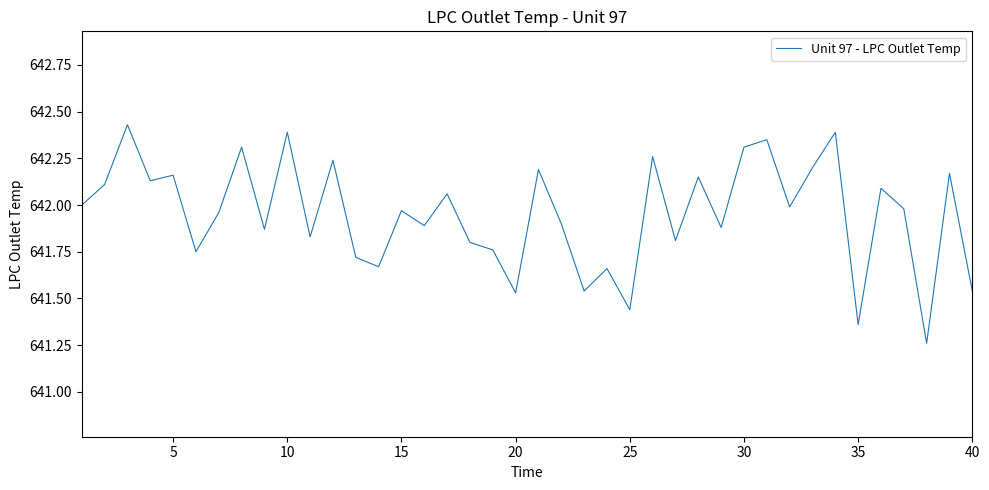

What is the difference between the maximum and minimum values?

1.2